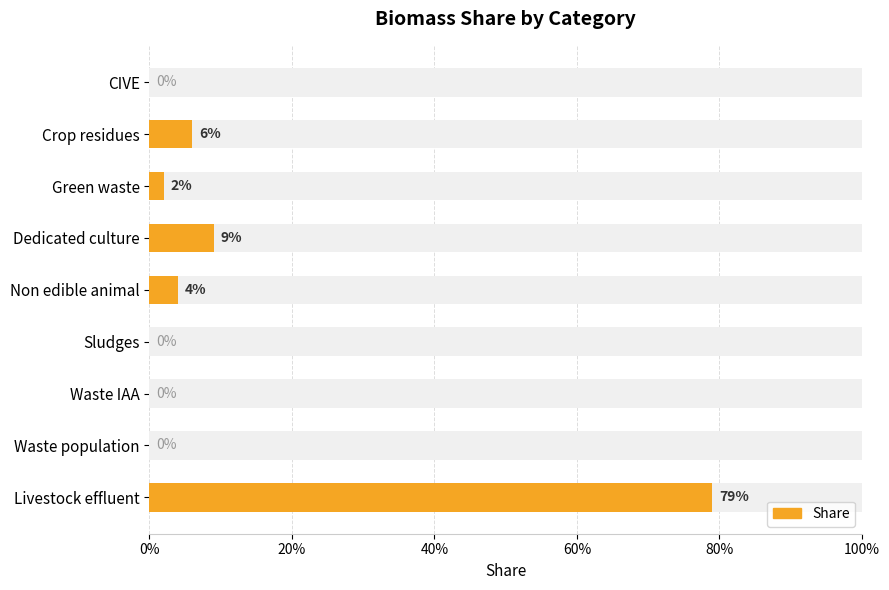

Reading left to right, extract all data points from this chart.

0.0	0.1	0.0	0.1	0.0	0.0	0.0	0.0	0.8